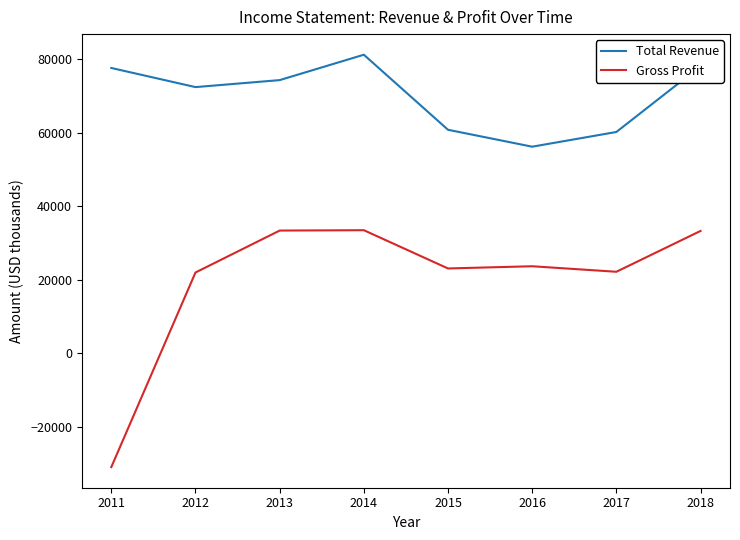

What is the sum of the Gross Profit values at 2015 and 2012?

45100